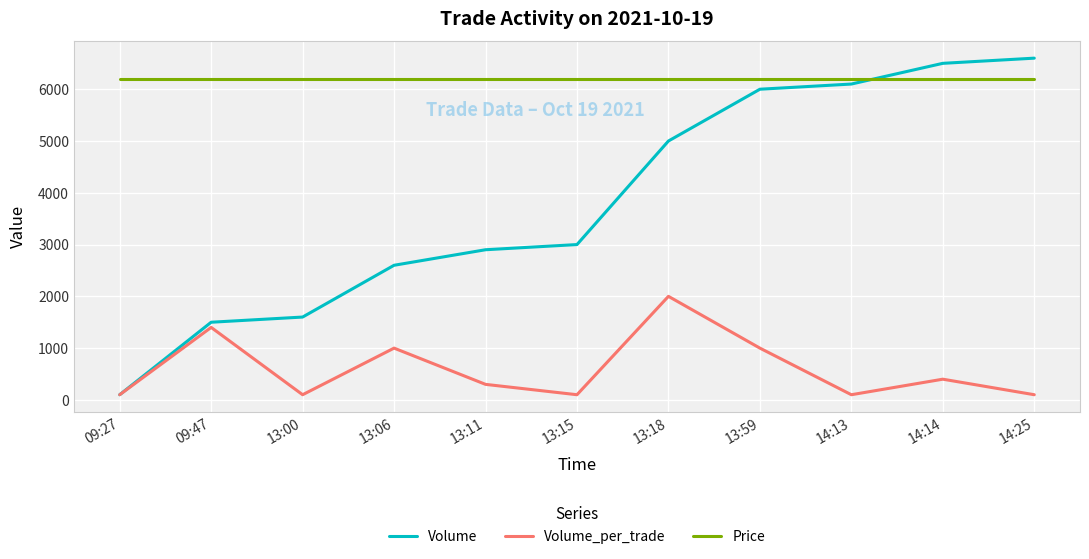

Which series has the largest range (max minus min)?

Volume